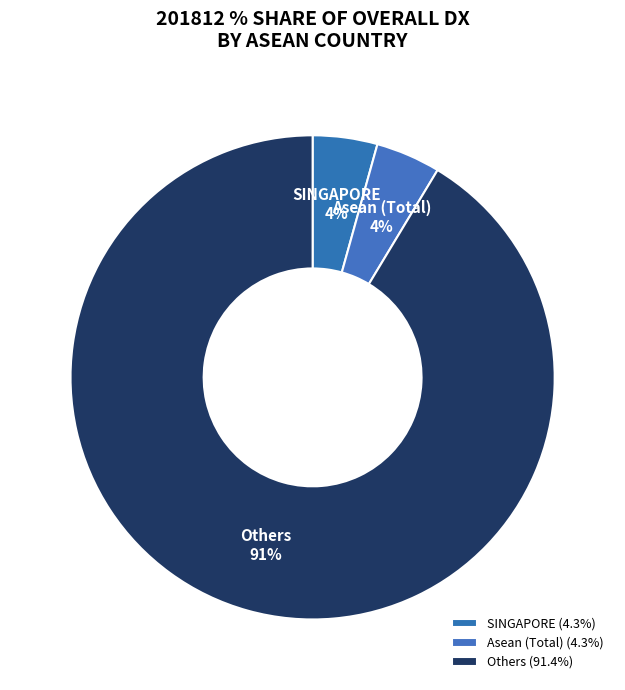

Is there any slice that represents more than half of the pie?

Yes